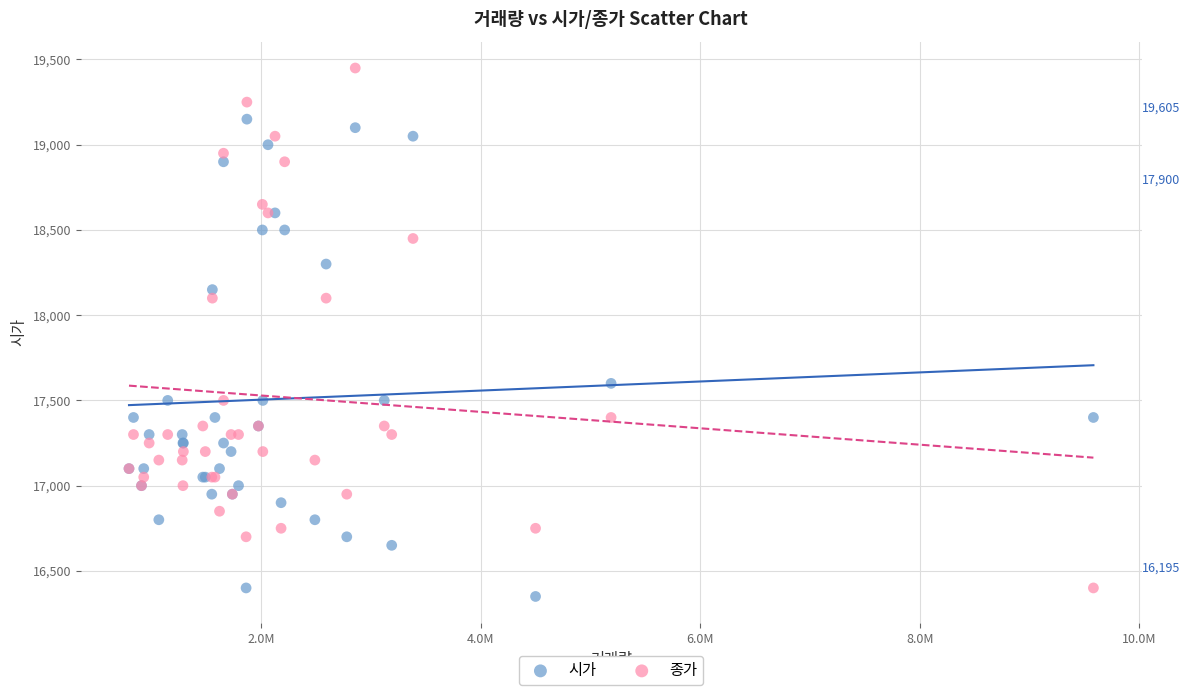

What are all the series names shown in the legend?

시가, 종가